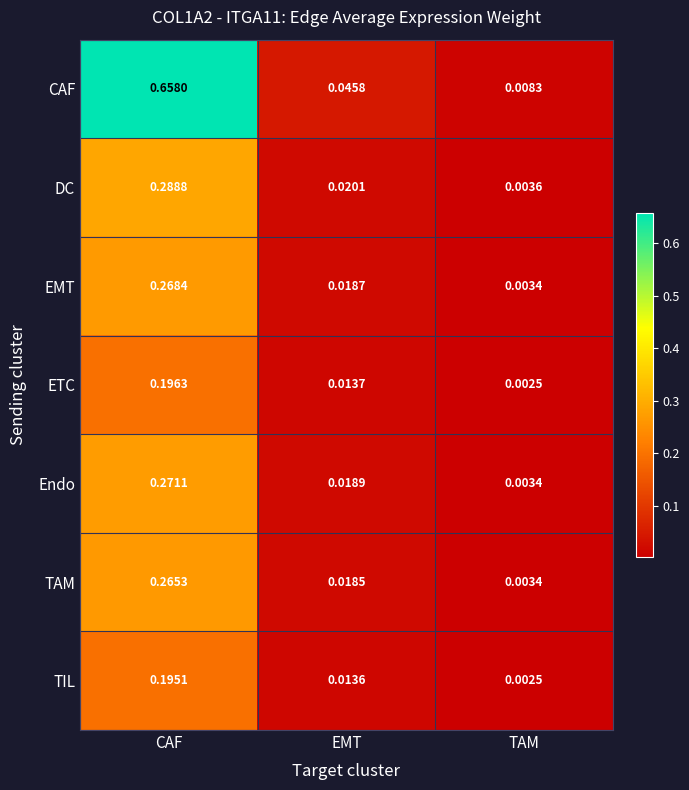

What is the total value across all series at CAF?

2.1